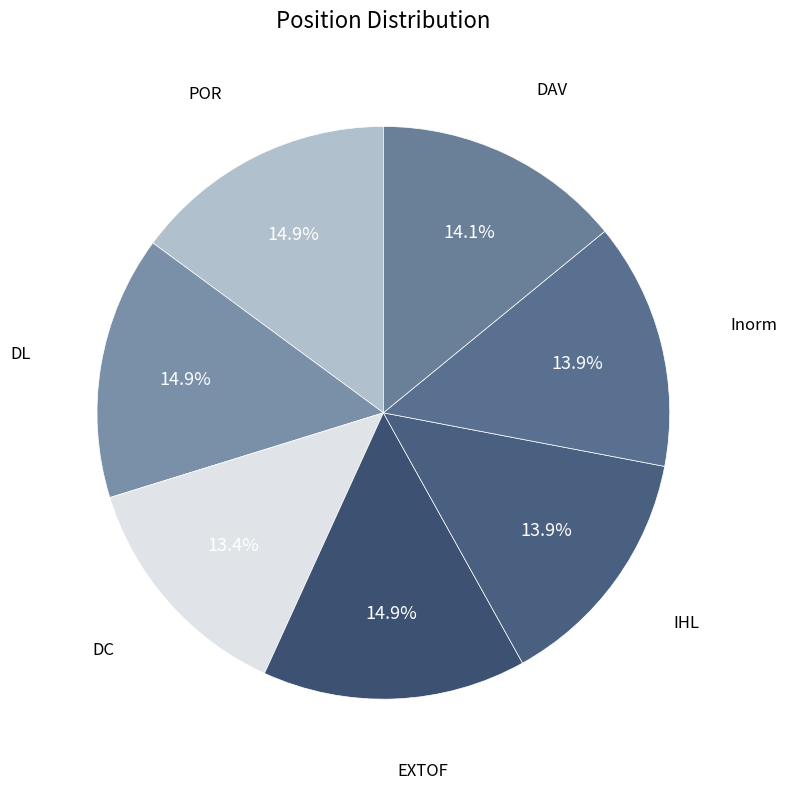

How many slices are in this pie chart?

7